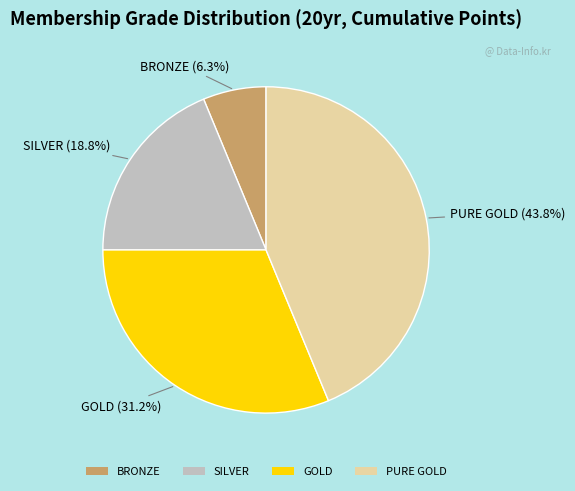

Combined, what portion of the pie is SILVER and PURE GOLD?

62.5%